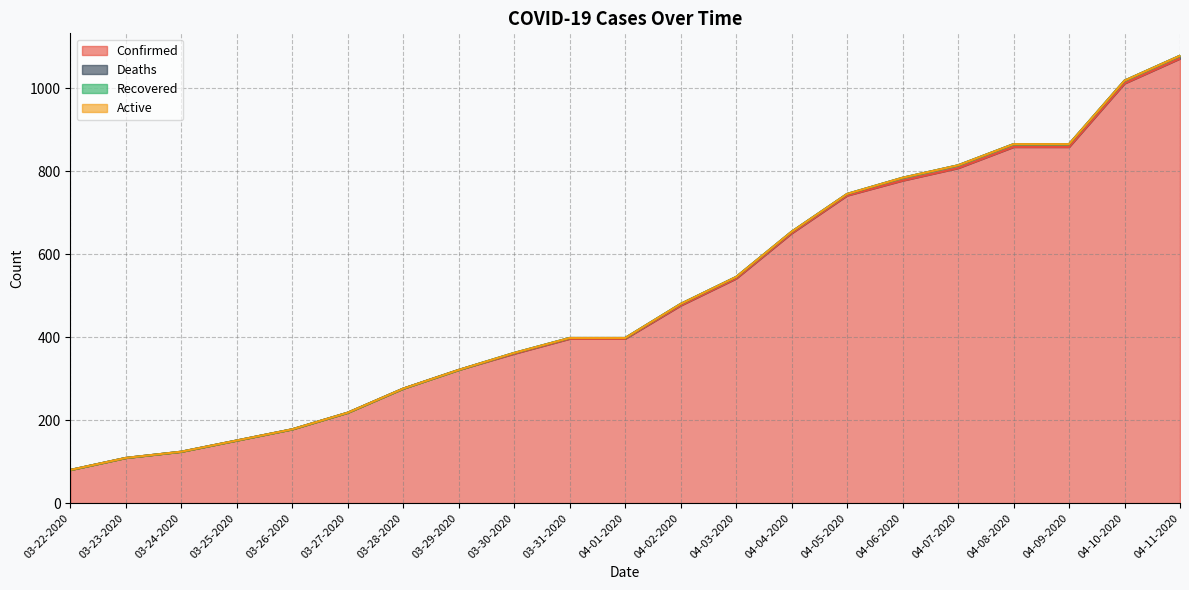

What is the sum of all Confirmed values?

10399